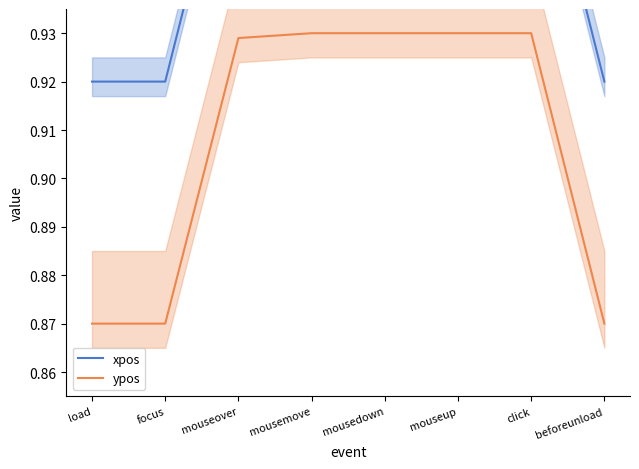

What is the total value across all series at beforeunload?

1.8